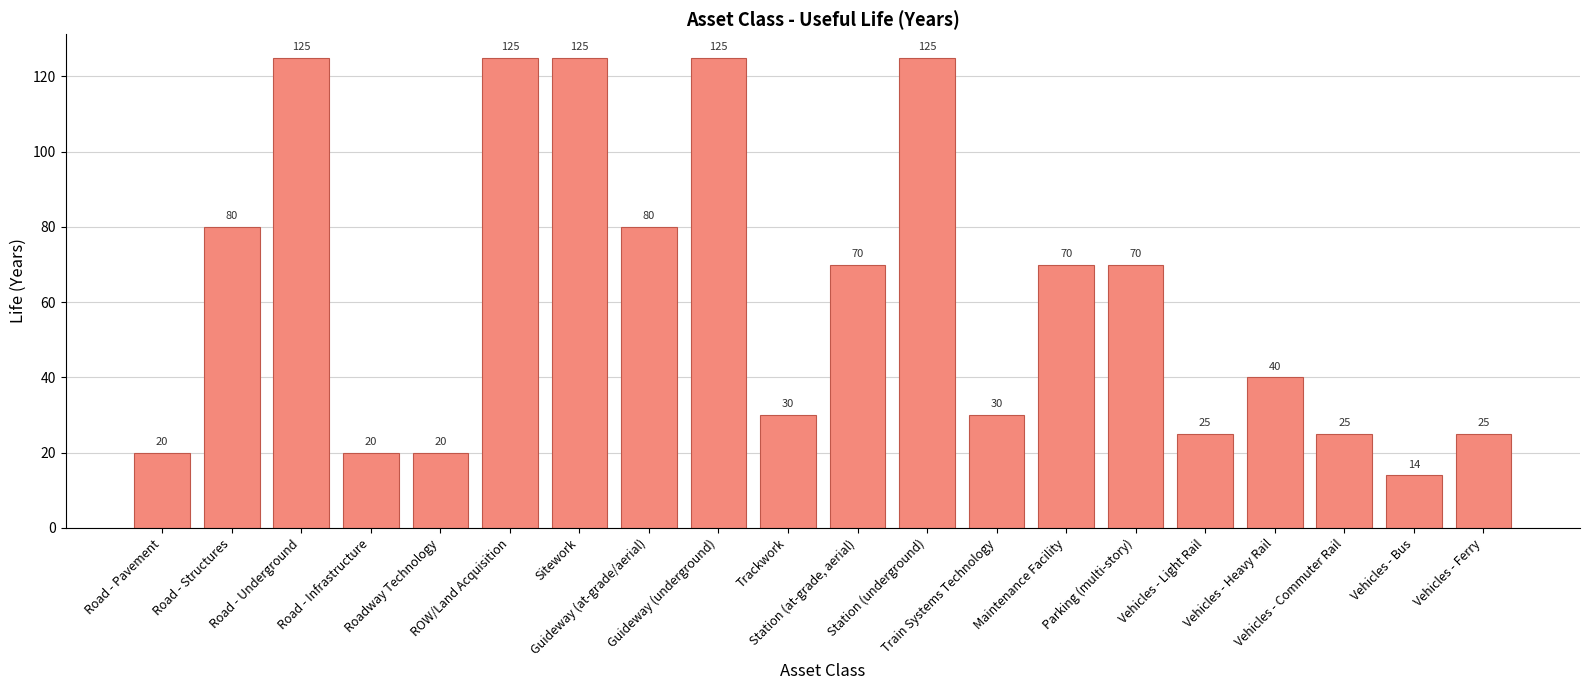

What is the change in value from Road - Infrastructure to Trackwork?

+10